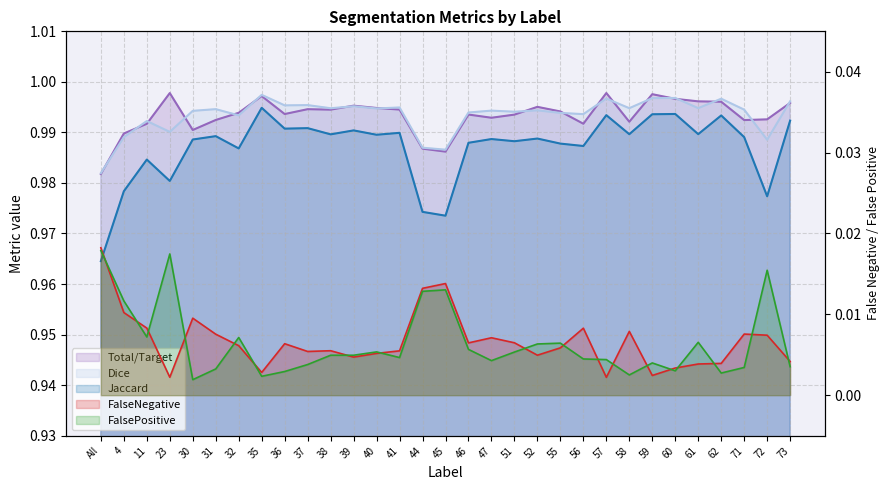

At which category is the sum across all series the highest?

35